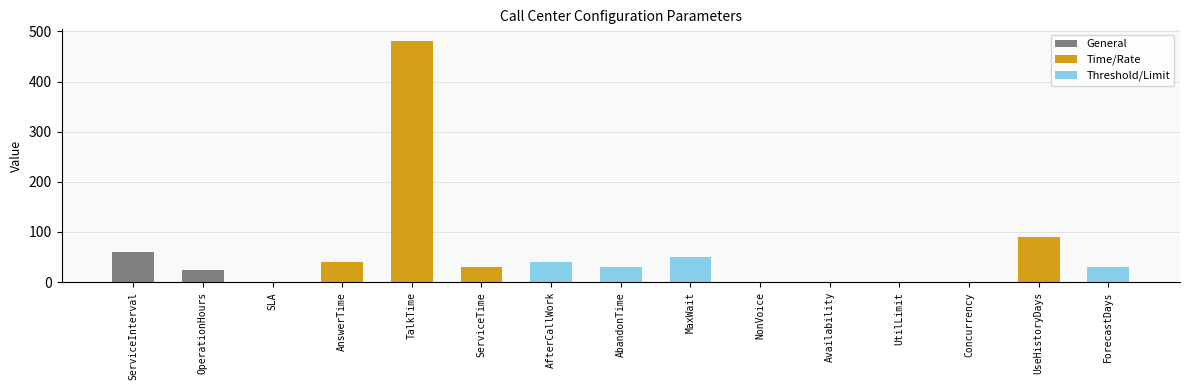

Read the value at ForecastDays.

30.0